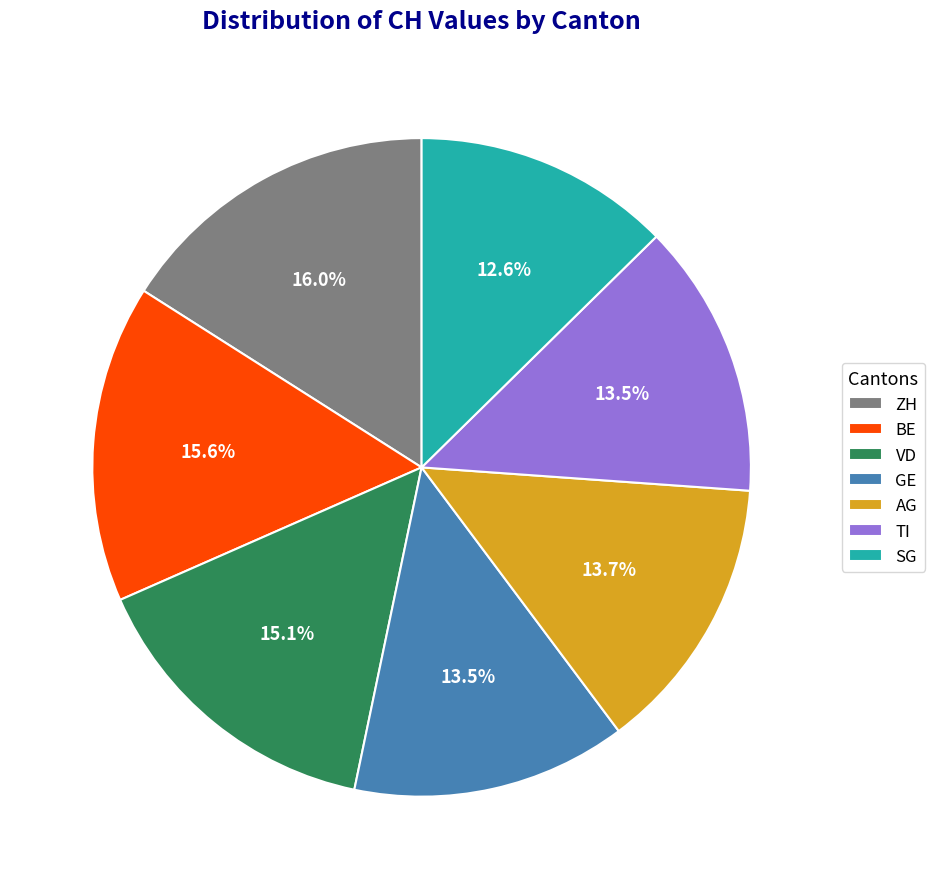

How many slices are in this pie chart?

7